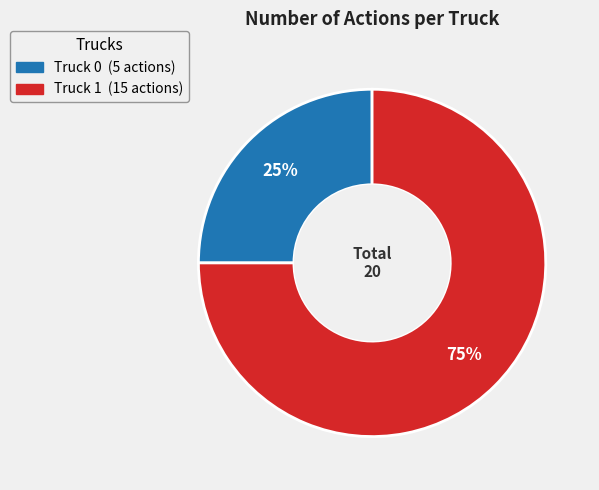

Rank the categories by value from highest to lowest.

Truck 1, Truck 0